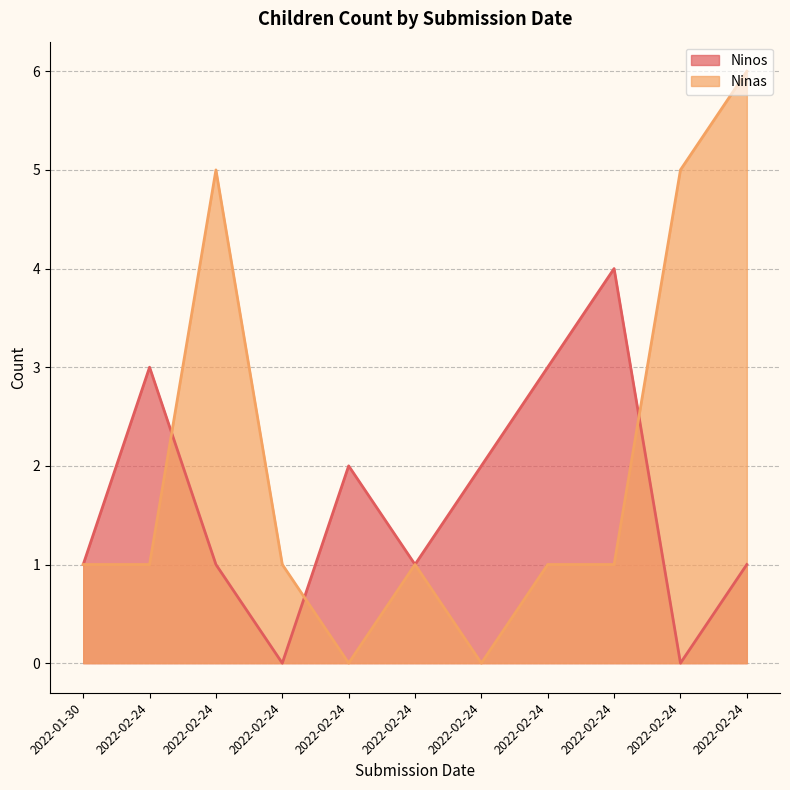

True or false: Ninas has a value of 1 at 2022-02-24.

True